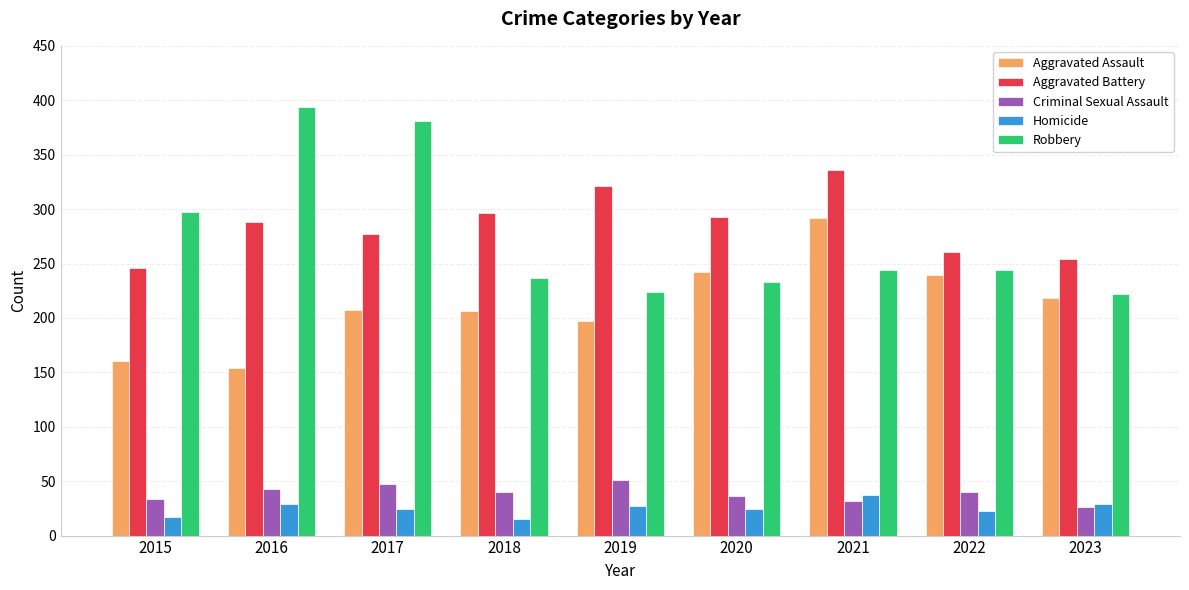

What is the sum of the Homicide values at 2020 and 2019?

51